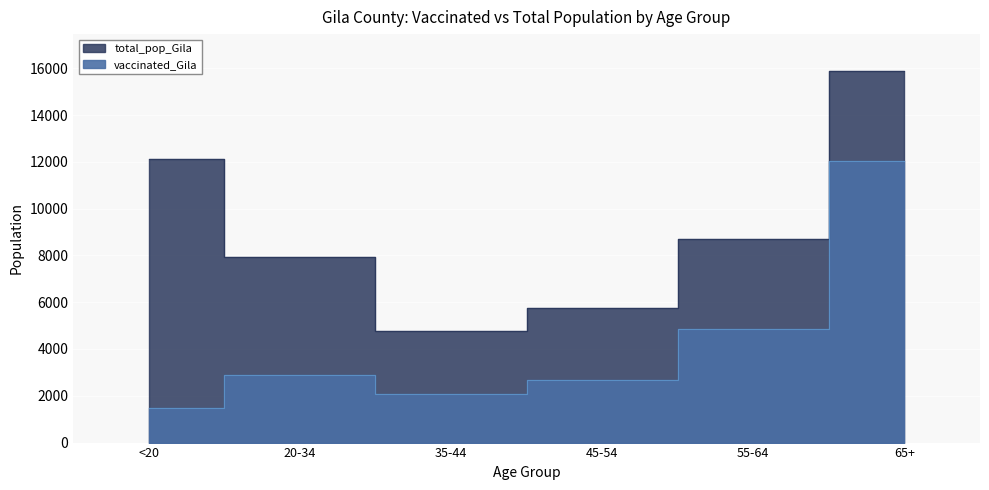

List the series in order of their overall mean, highest first.

total_pop_Gila, vaccinated_Gila